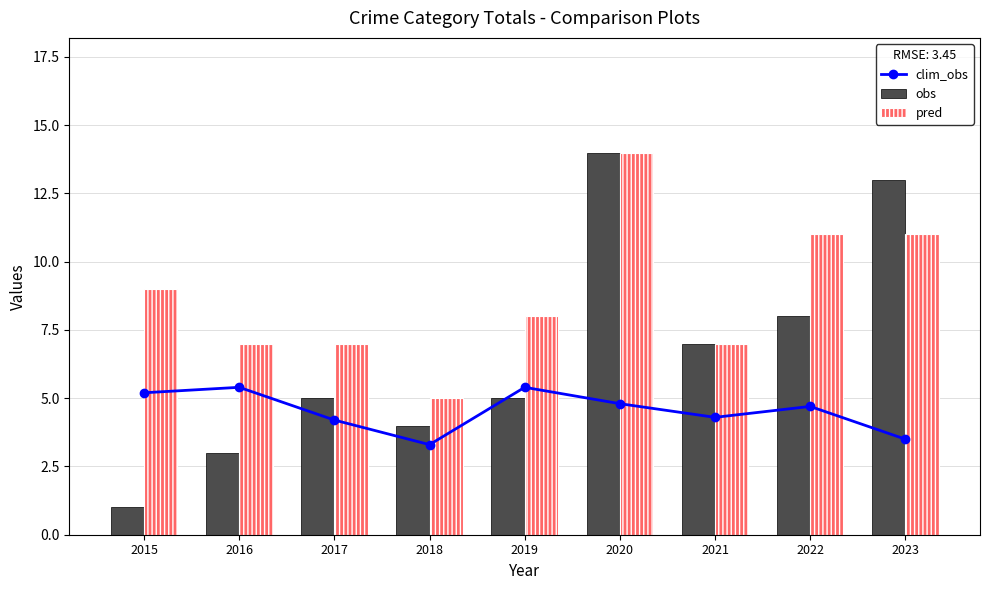

Reading left to right, transcribe all the data shown in this chart.

clim_obs: 2015=5.2	2016=5.4	2017=4.2	2018=3.3	2019=5.4	2020=4.8	2021=4.3	2022=4.7	2023=3.5
obs: 2015=1.0	2016=3.0	2017=5.0	2018=4.0	2019=5.0	2020=14.0	2021=7.0	2022=8.0	2023=13.0
pred: 2015=9.0	2016=7.0	2017=7.0	2018=5.0	2019=8.0	2020=14.0	2021=7.0	2022=11.0	2023=11.0